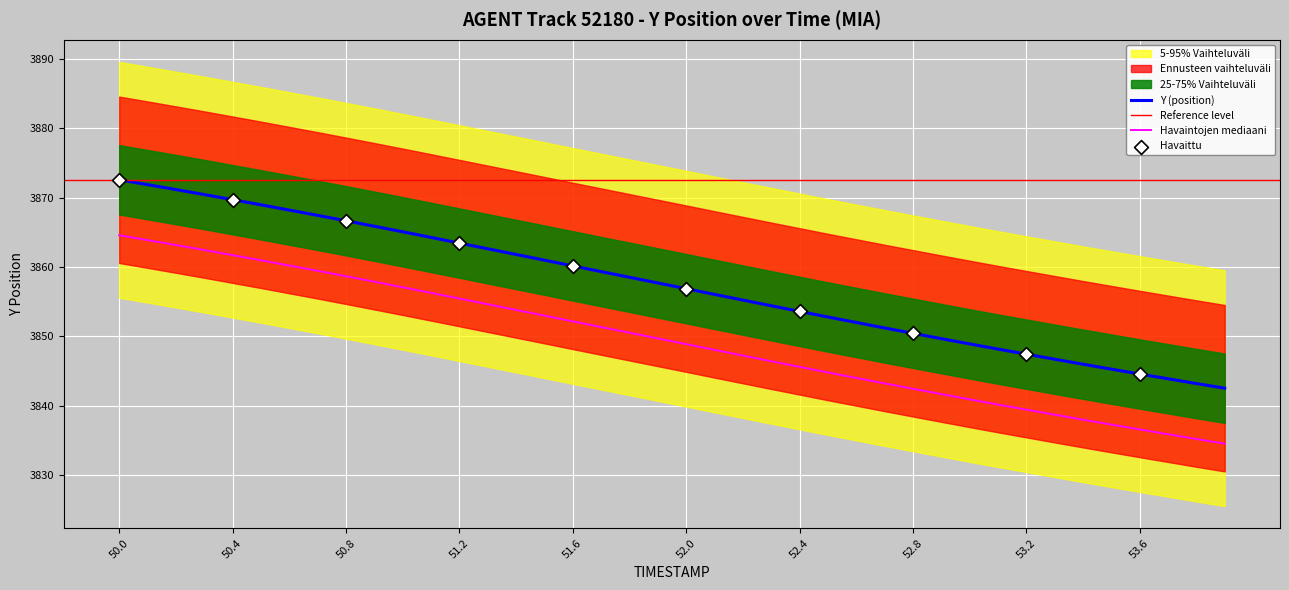

True or false: Havaintojen mediaani and Y (position) intersect in this chart.

False